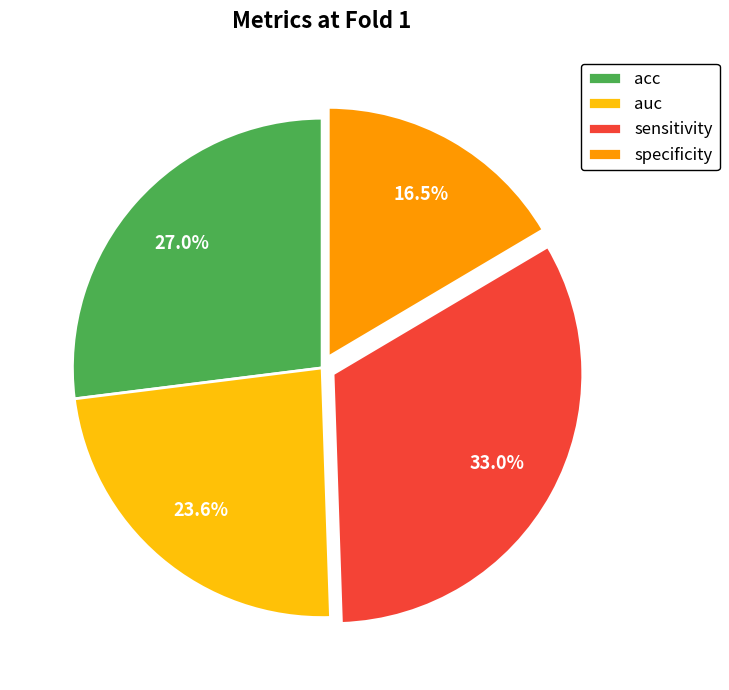

To the nearest percent, what is the difference between the largest and smallest slice percentages?

16%